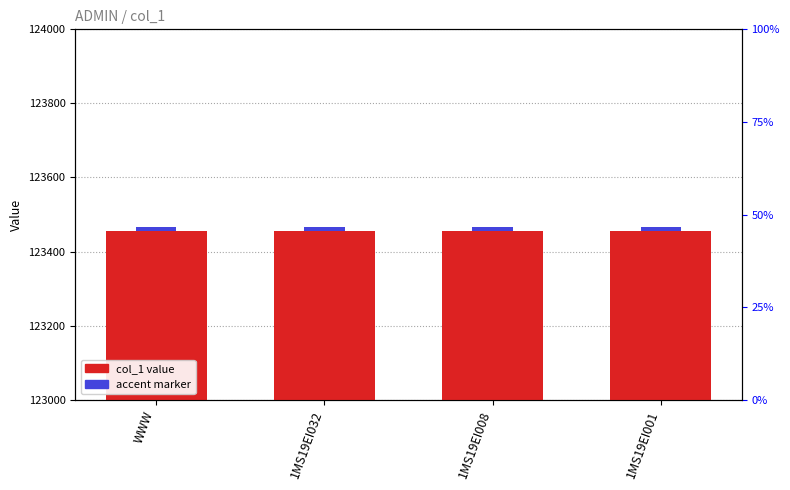

Where is accent marker nearest to the value 10?

WWW